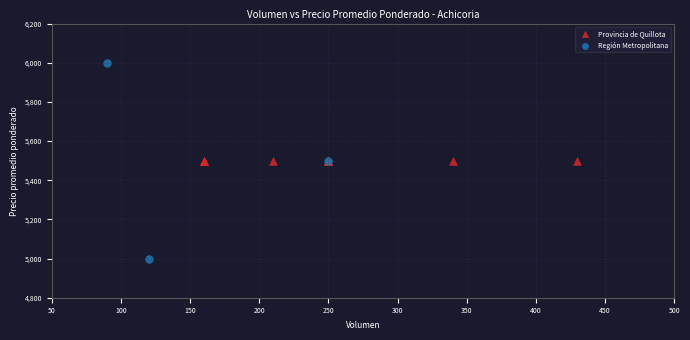

Which series contains the highest Y value?

Región Metropolitana